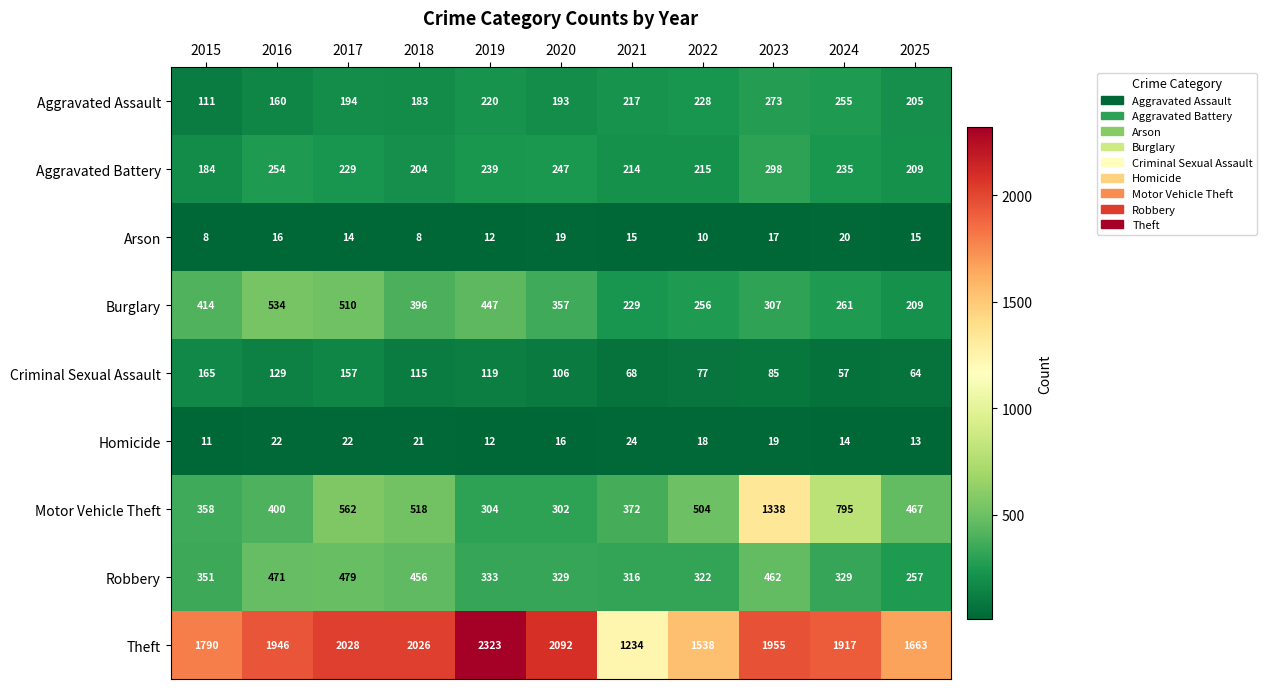

At which label does Criminal Sexual Assault first exceed 106?

2015